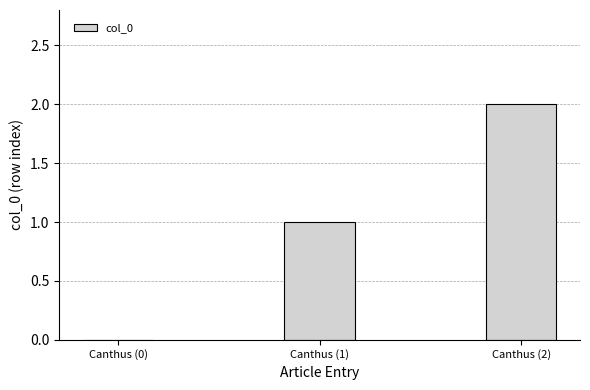

Count the number of data series in this chart.

1